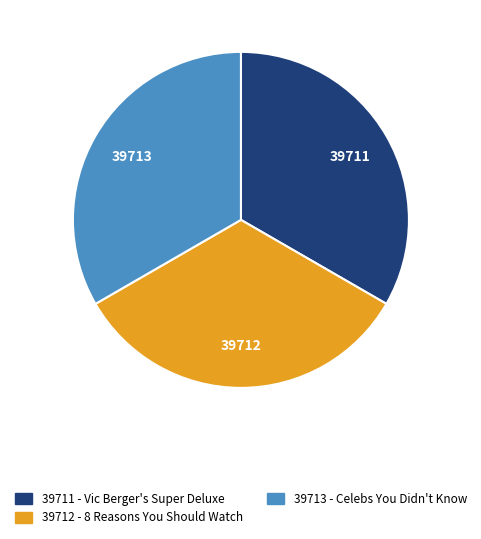

Do 39712 - 8 Reasons You Should Watch and 39711 - Vic Berger's Super Deluxe together represent more than half of the pie?

Yes